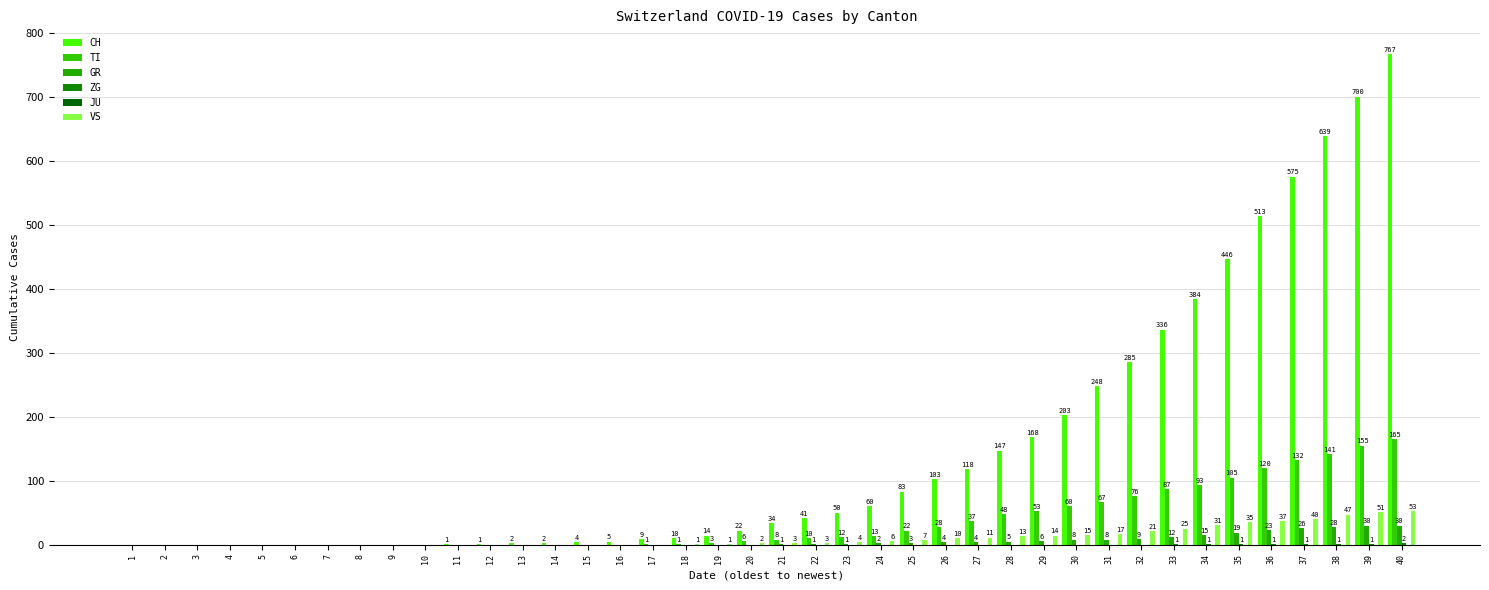

Does the chart contain stacked bars?

No